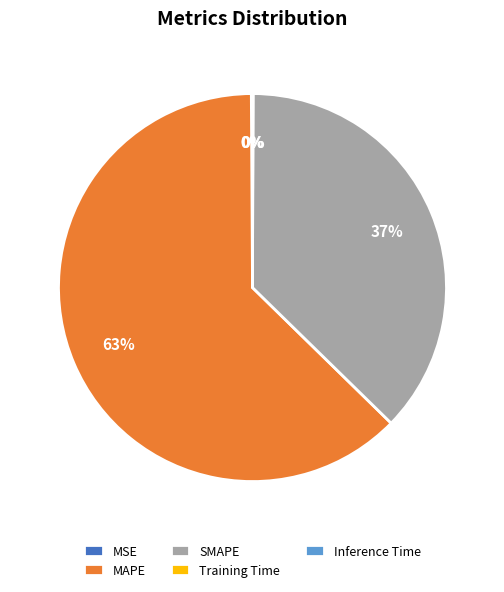

Is it true that MAPE is 76% of the pie?

False